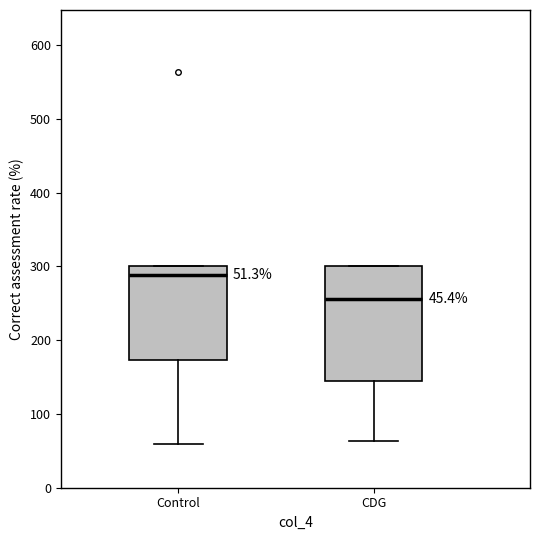

Comparing the boxes themselves (not the whiskers), which one is the tallest?

CDG